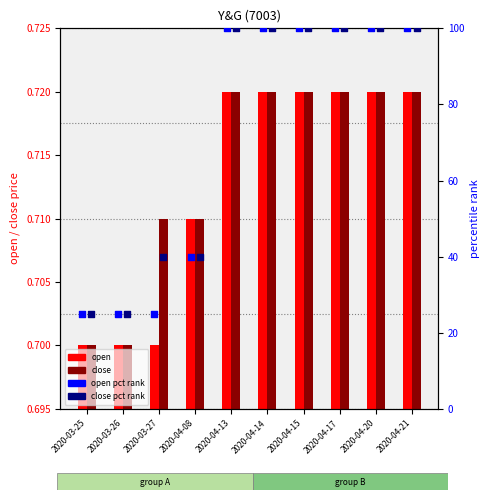

Which series has the largest Y range (max minus min)?

open pct rank